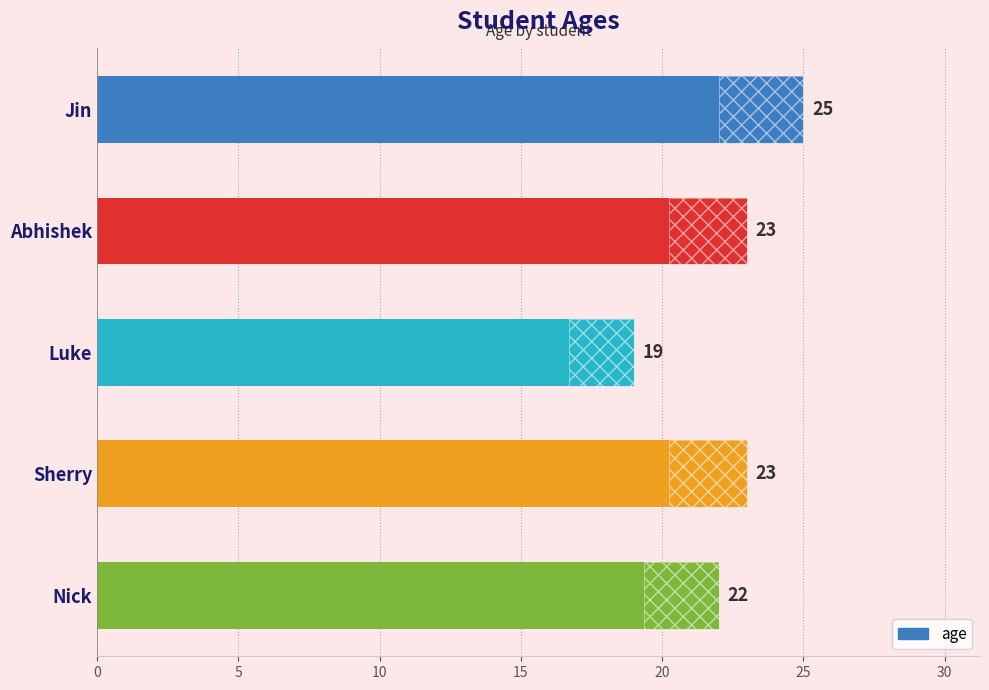

What is the difference between the second highest and minimum values?

4